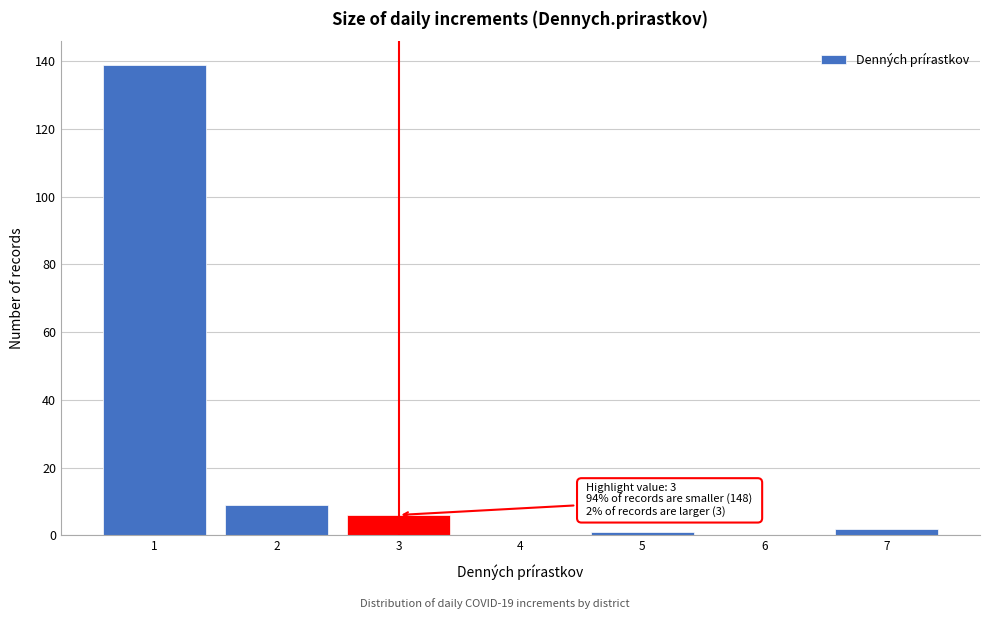

Reading left to right, what are all the values shown in this chart?

1=139	2=9	3=6	4=0	5=1	6=0	7=2